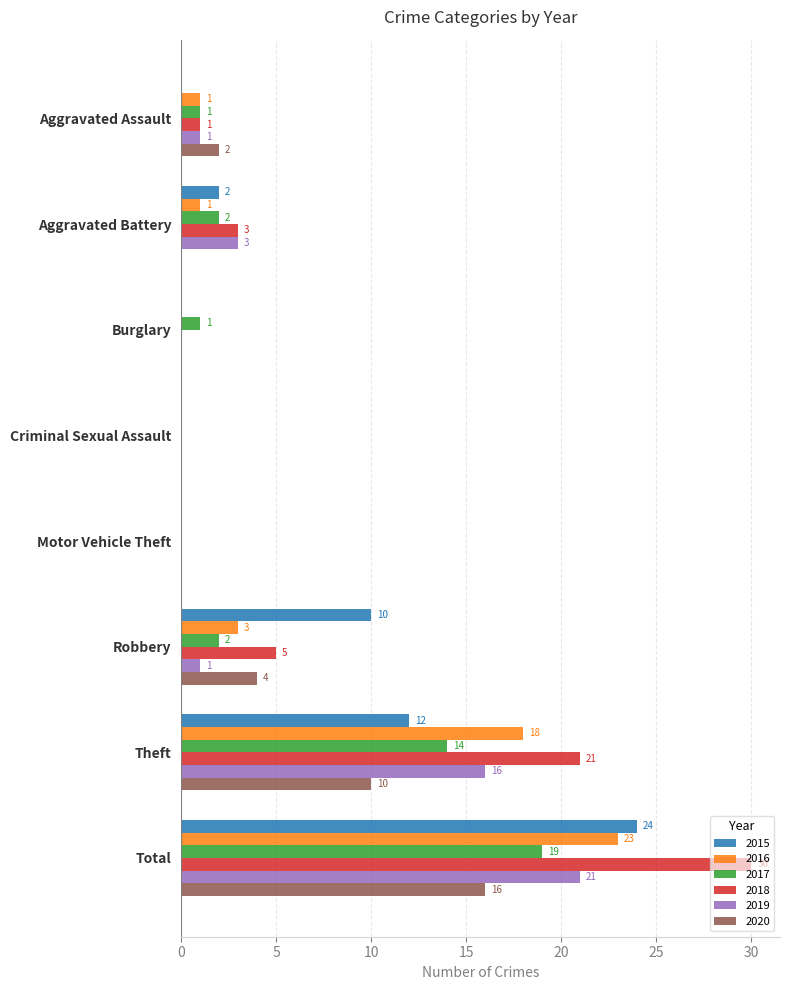

Which series has the widest spread of values?

2018